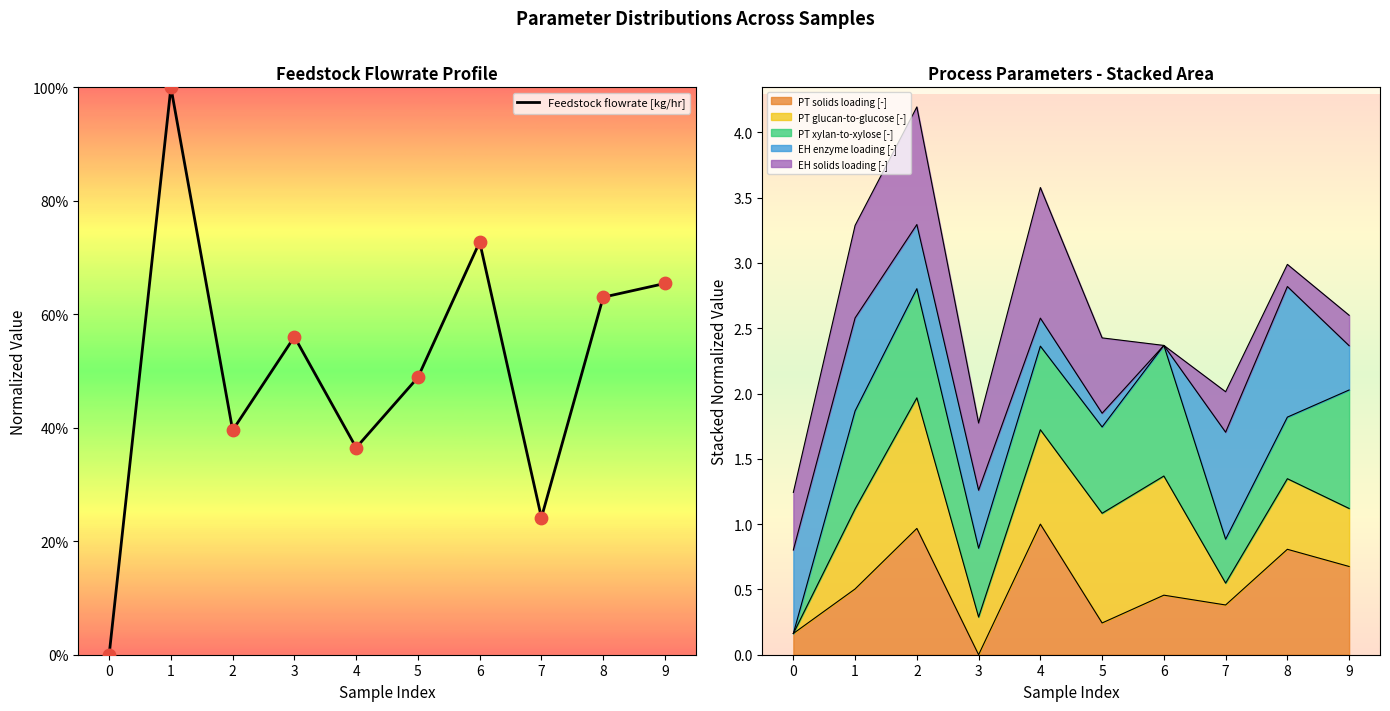

What is the change in value from 0 to 2?

+0.4